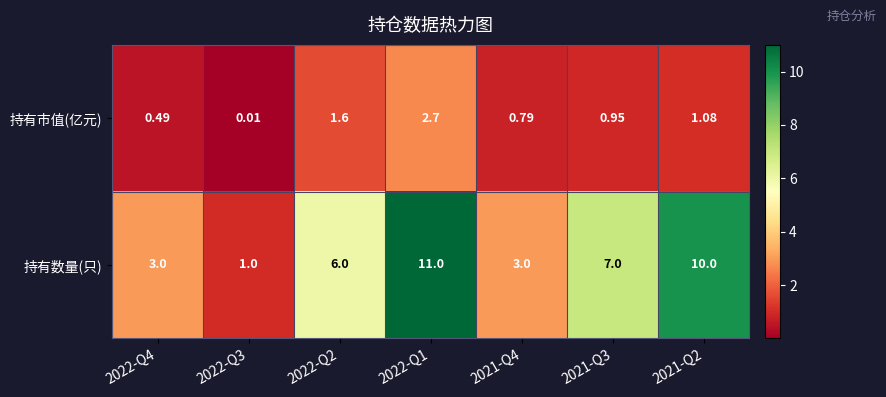

Between 2021-Q4 and 2021-Q3, which series saw the biggest shift?

持有数量(只)